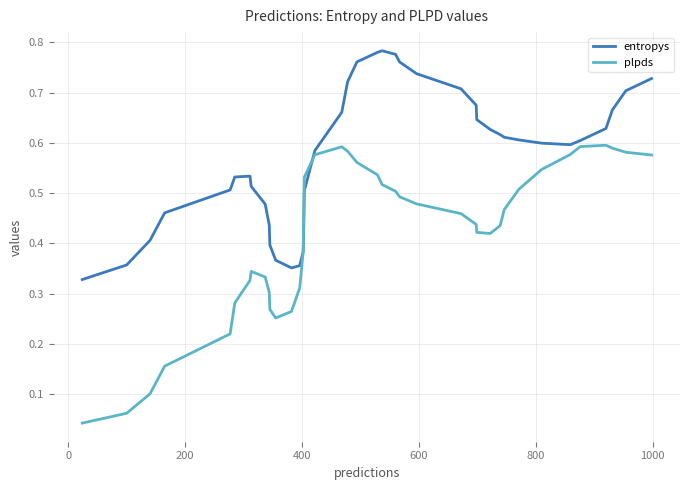

Which series has the largest total across all categories?

entropys